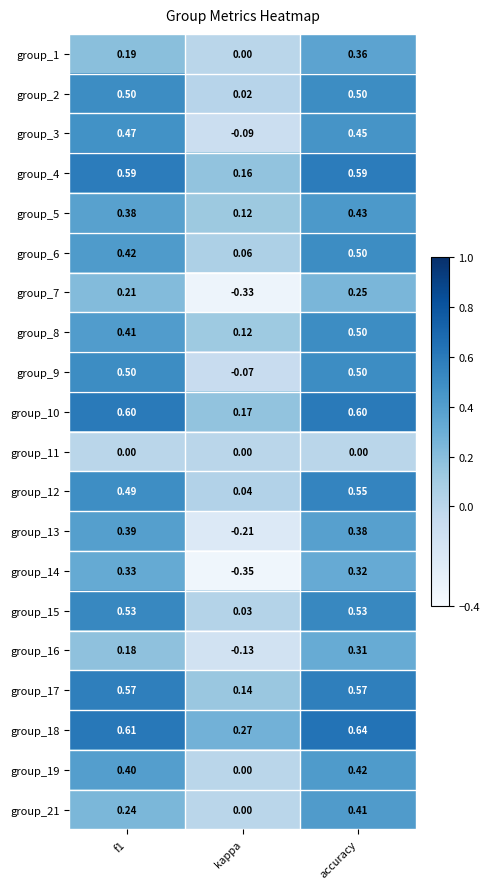

At which label is group_1 closest to 0?

kappa